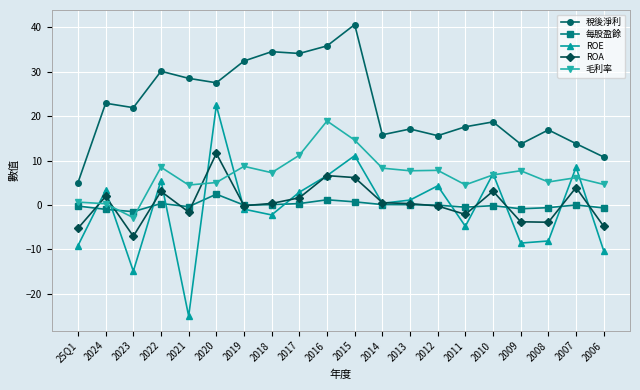

At which category is the sum across all series the highest?

2015